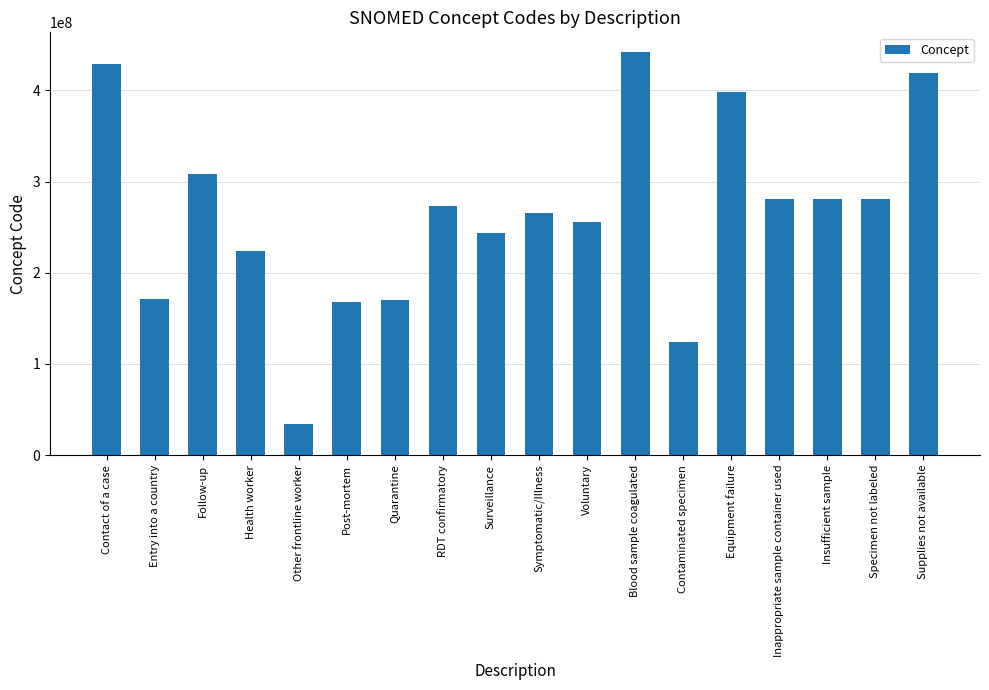

Which category has the highest value across all series?

Blood sample coagulated